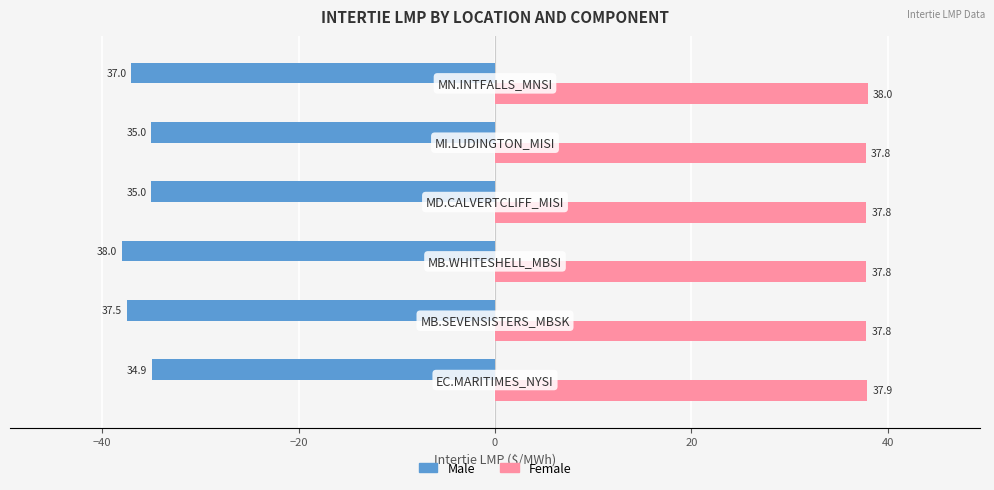

What is the lowest value of the Female series?

37.8